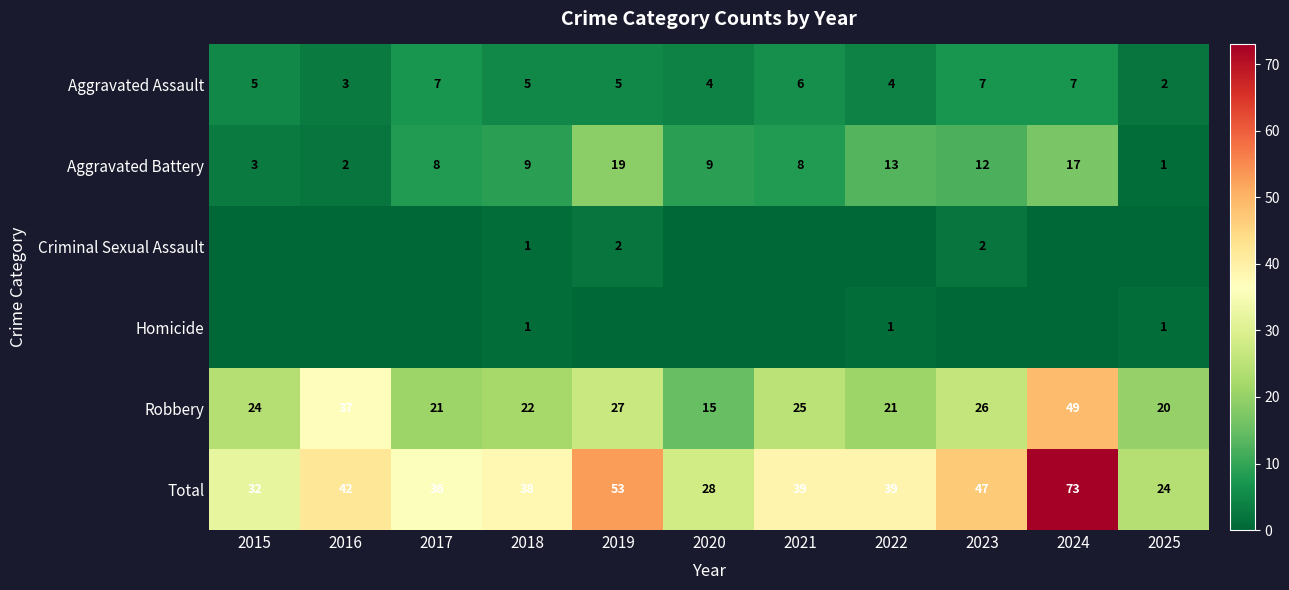

The Robbery series shows 54 at 2016. True or false?

False